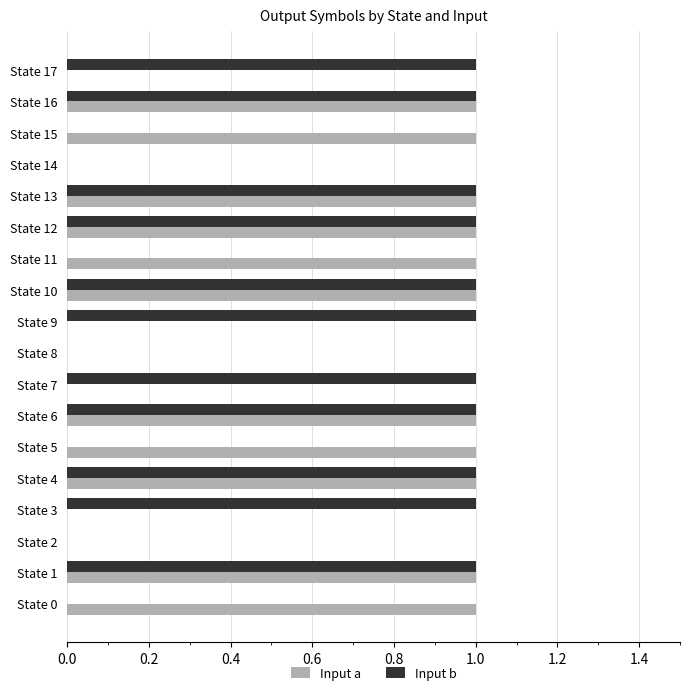

What is the sum of all Input a values?

11